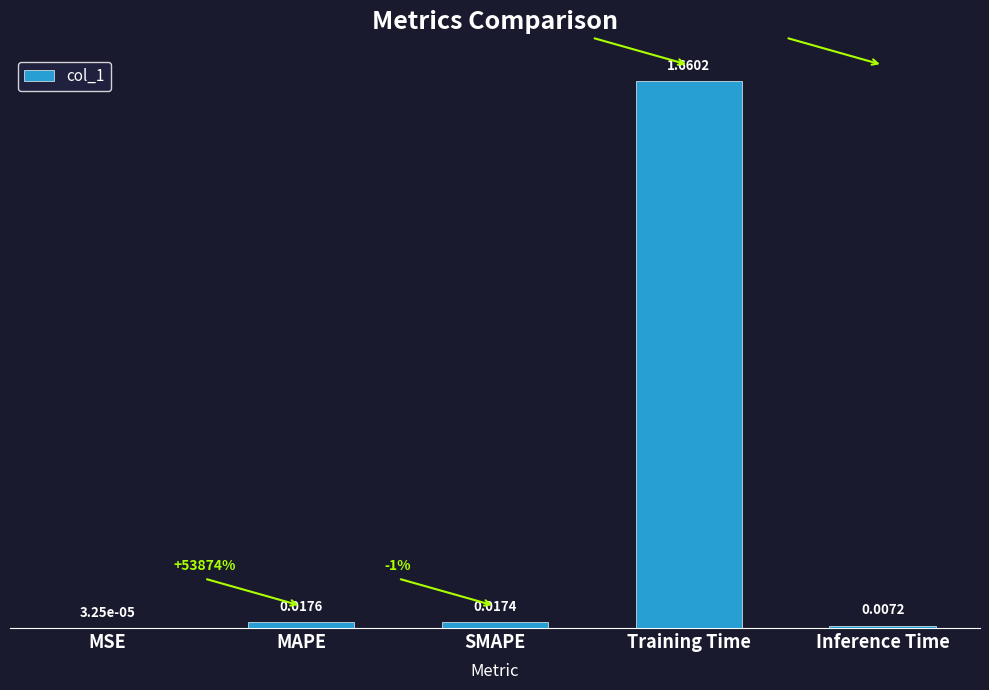

How many categories are shown in the chart?

5